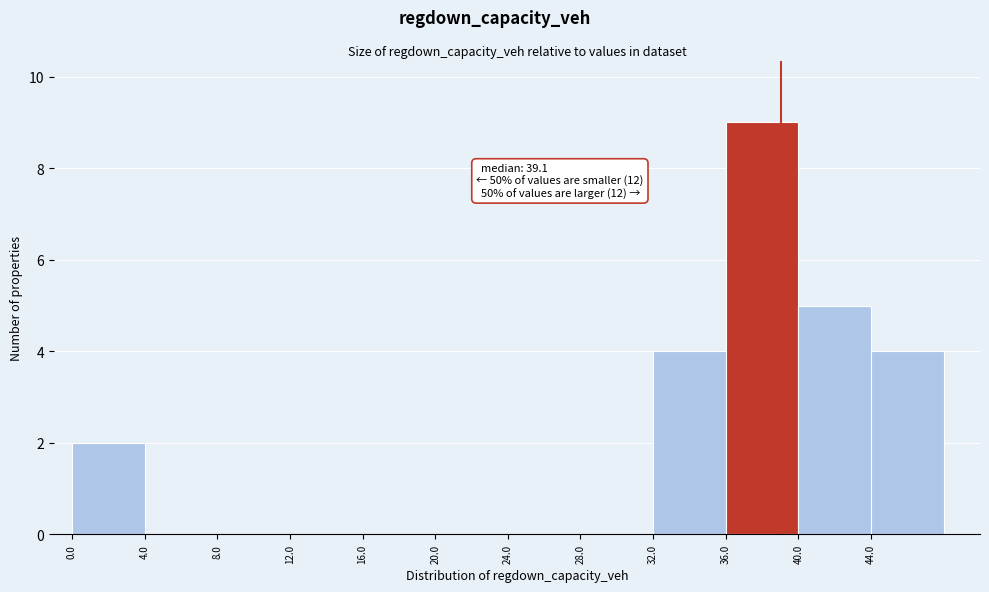

Which range on the x-axis has the tallest bar?

36 to 40